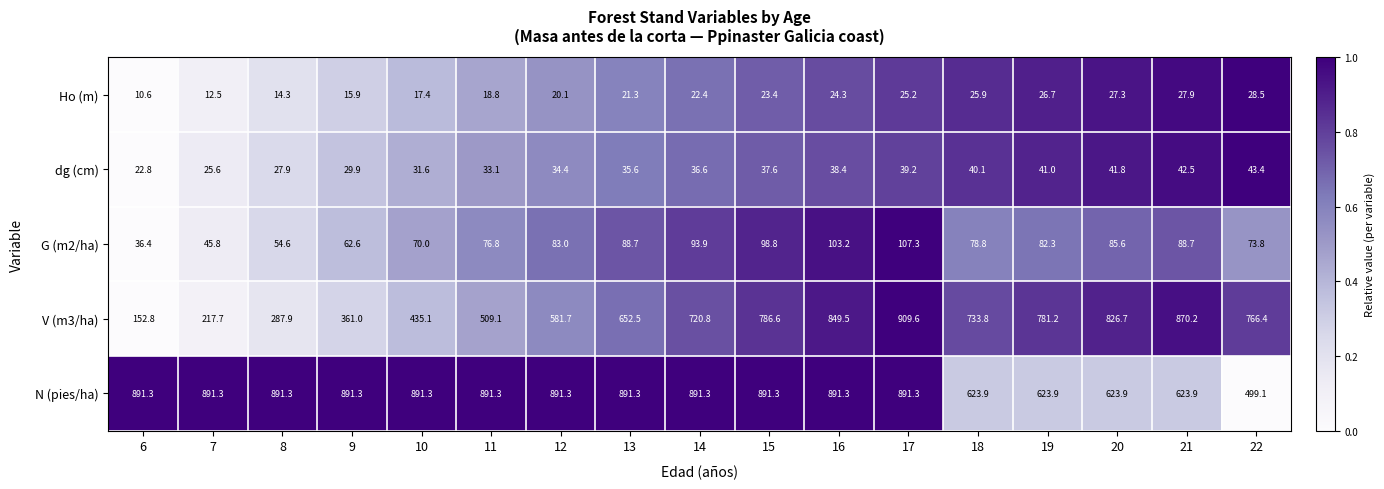

Which series has the largest range (max minus min)?

V (m3/ha)